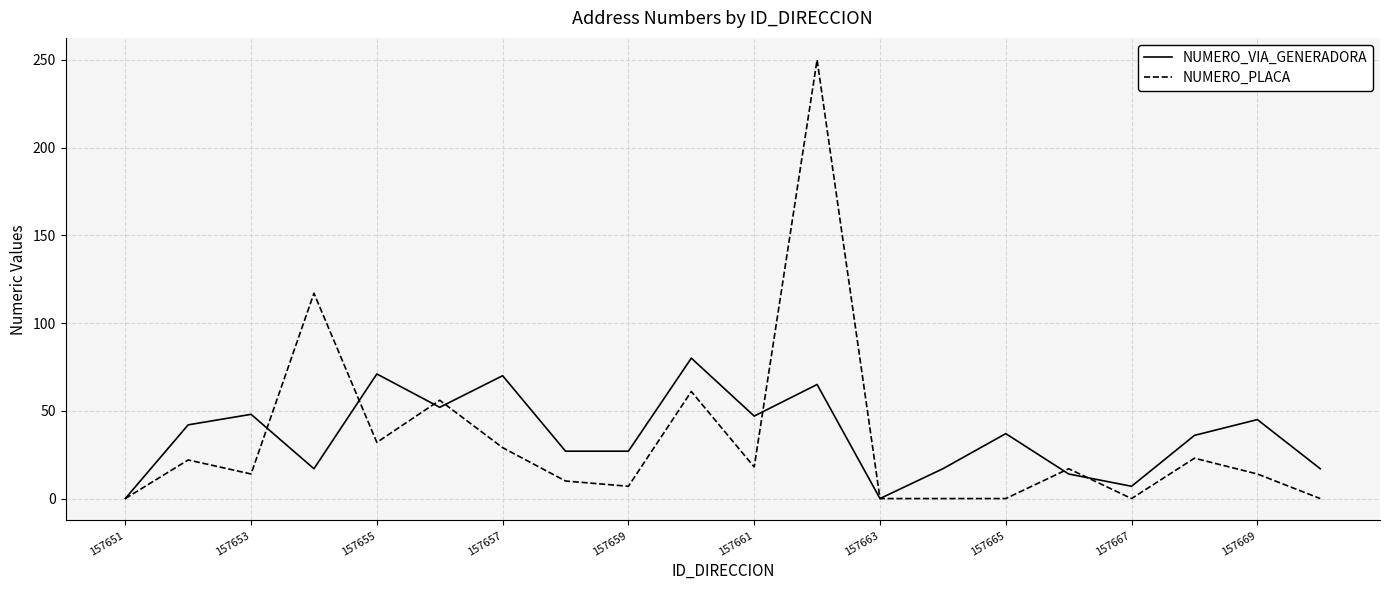

At how many categories does at least one series exceed 61?

5